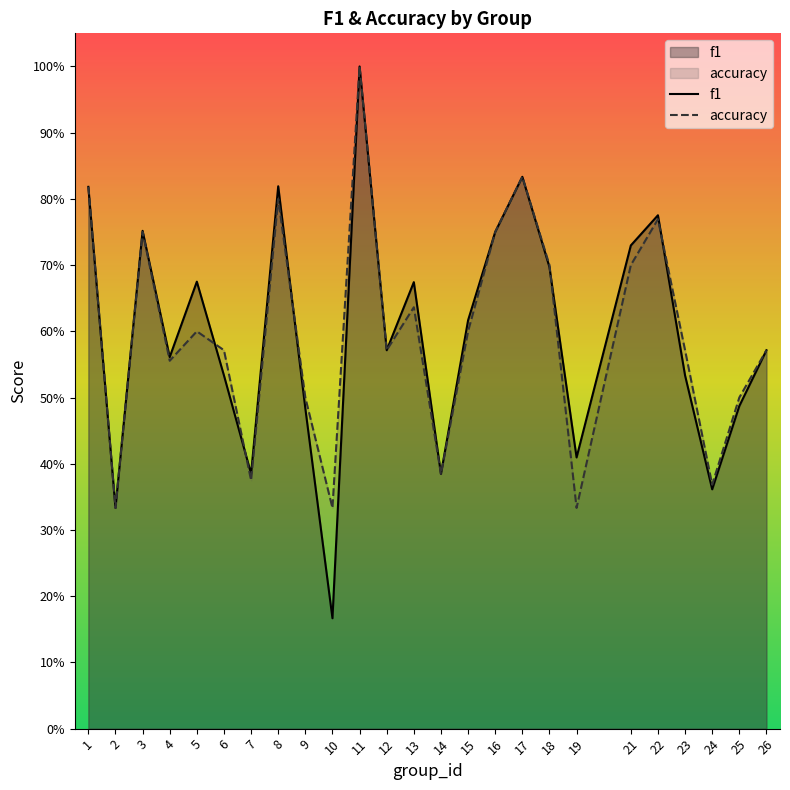

What is the difference between the second highest and second lowest values in the f1 series?

0.5